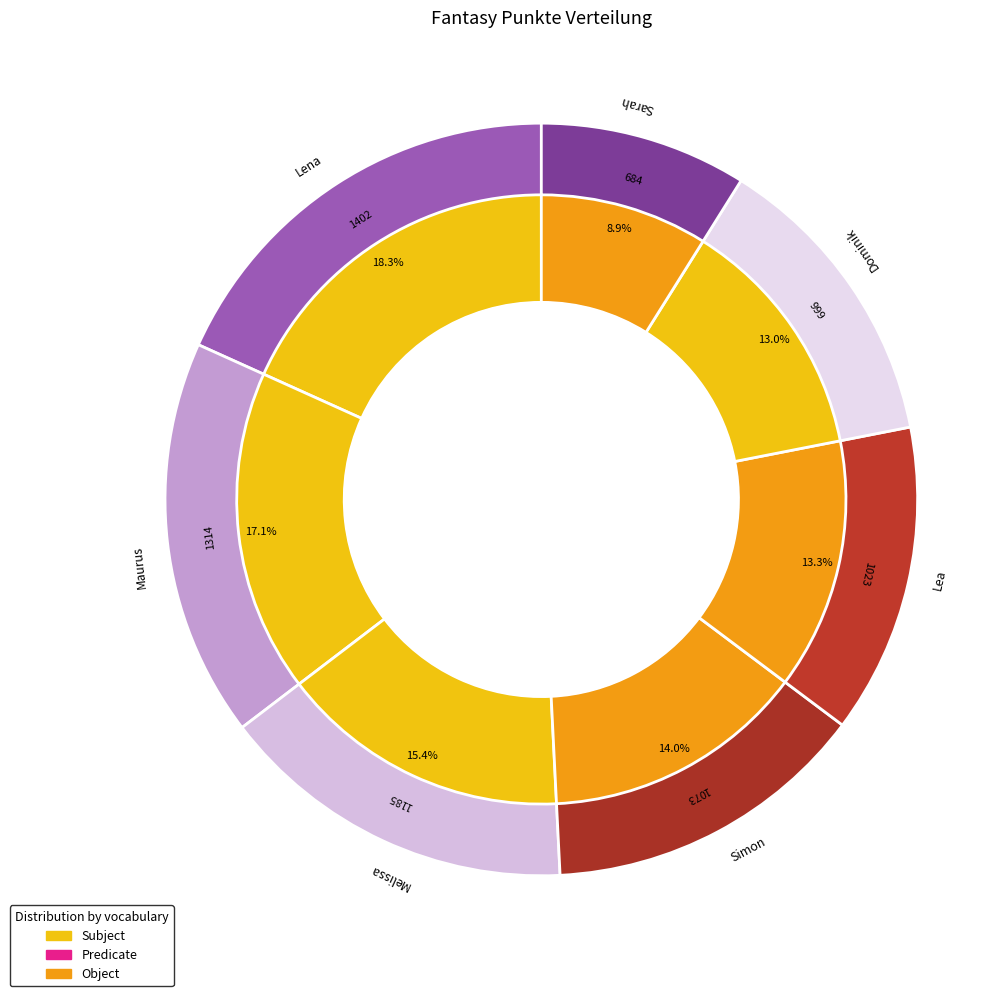

How many slices are in this pie chart?

7